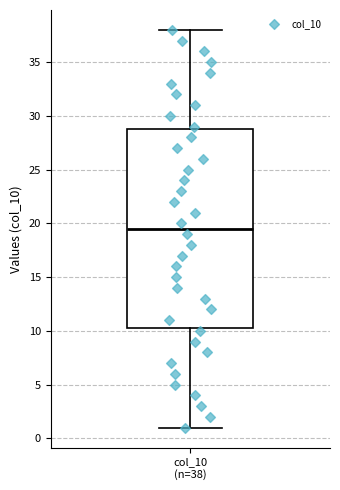

Where is the lower edge of the box for col_10 (n=38) on the y-axis? The values are not printed on the chart, so give them approximately, as read against the axis.

10.5